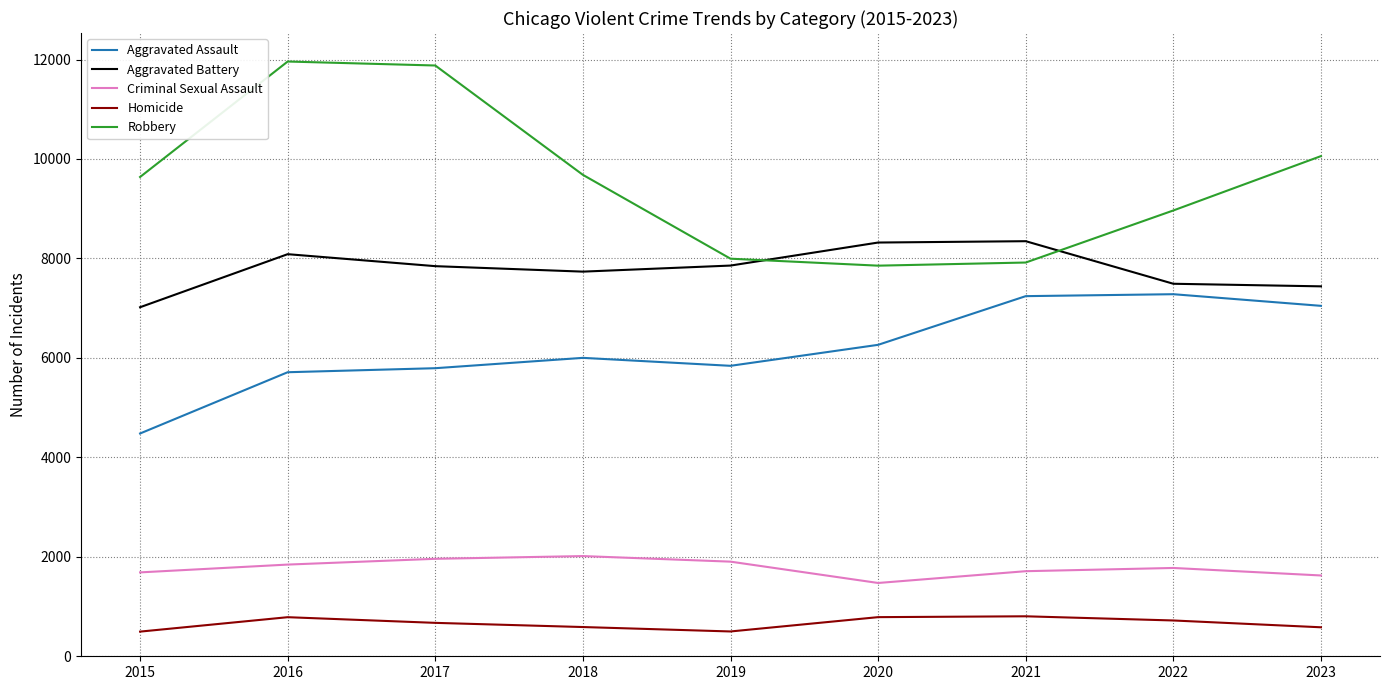

True or false: Aggravated Assault and Robbery cross at least once.

False